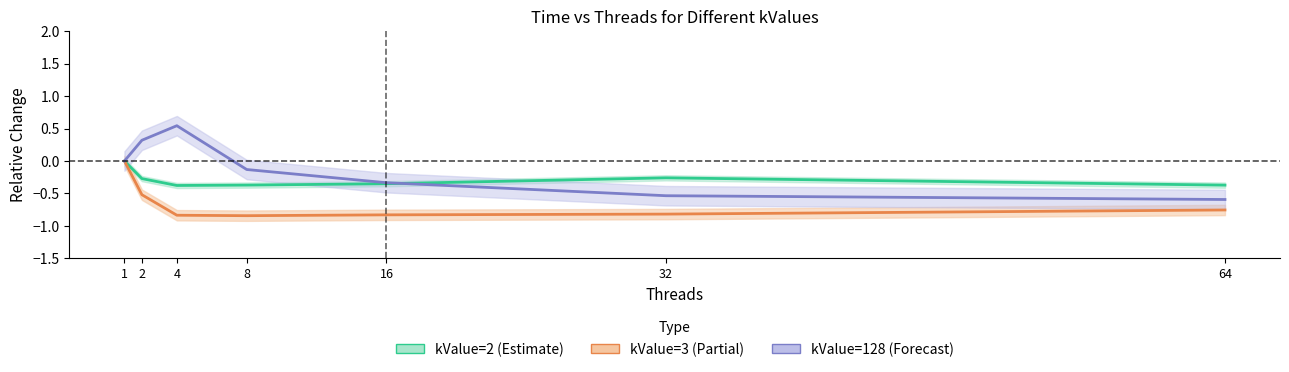

Reading right to left, what are all the values shown in this chart?

kValue_2: -0.4	-0.3	-0.4	-0.4	-0.4	-0.3	0.0
kValue_3: -0.8	-0.8	-0.8	-0.8	-0.8	-0.5	0.0
kValue_128: -0.6	-0.5	-0.3	-0.1	0.5	0.3	0.0